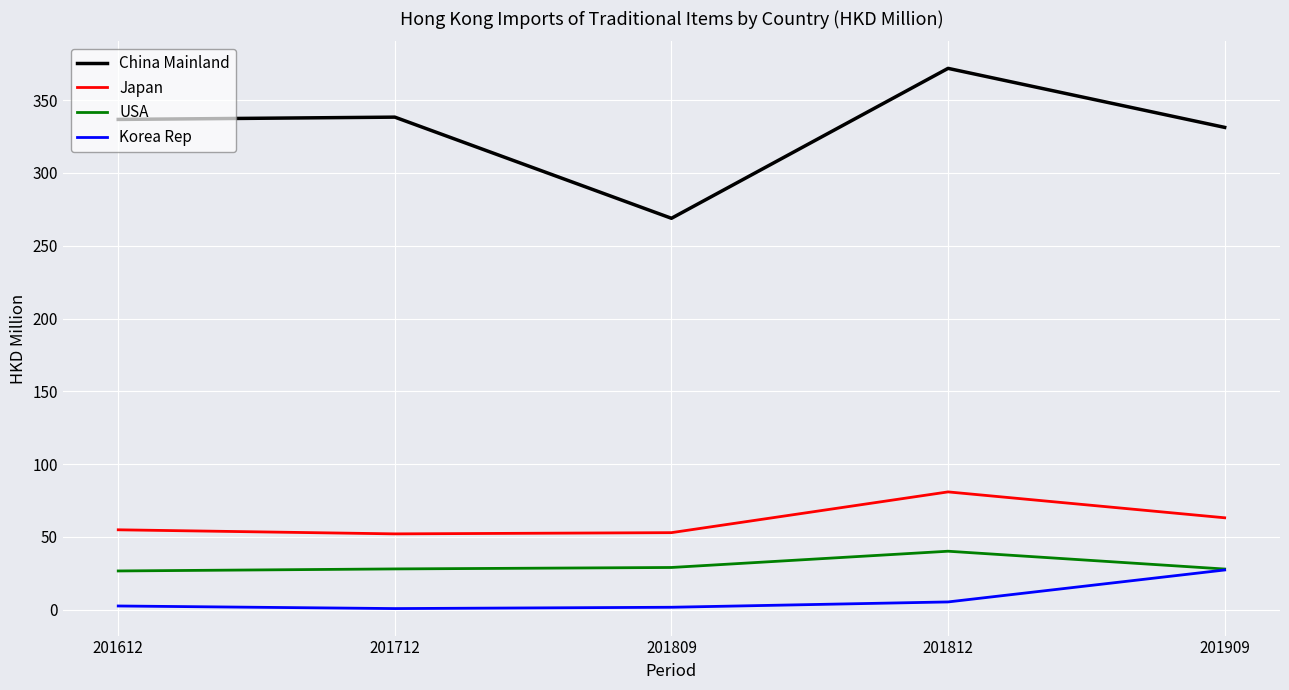

What is the average value of the USA series?

30.4